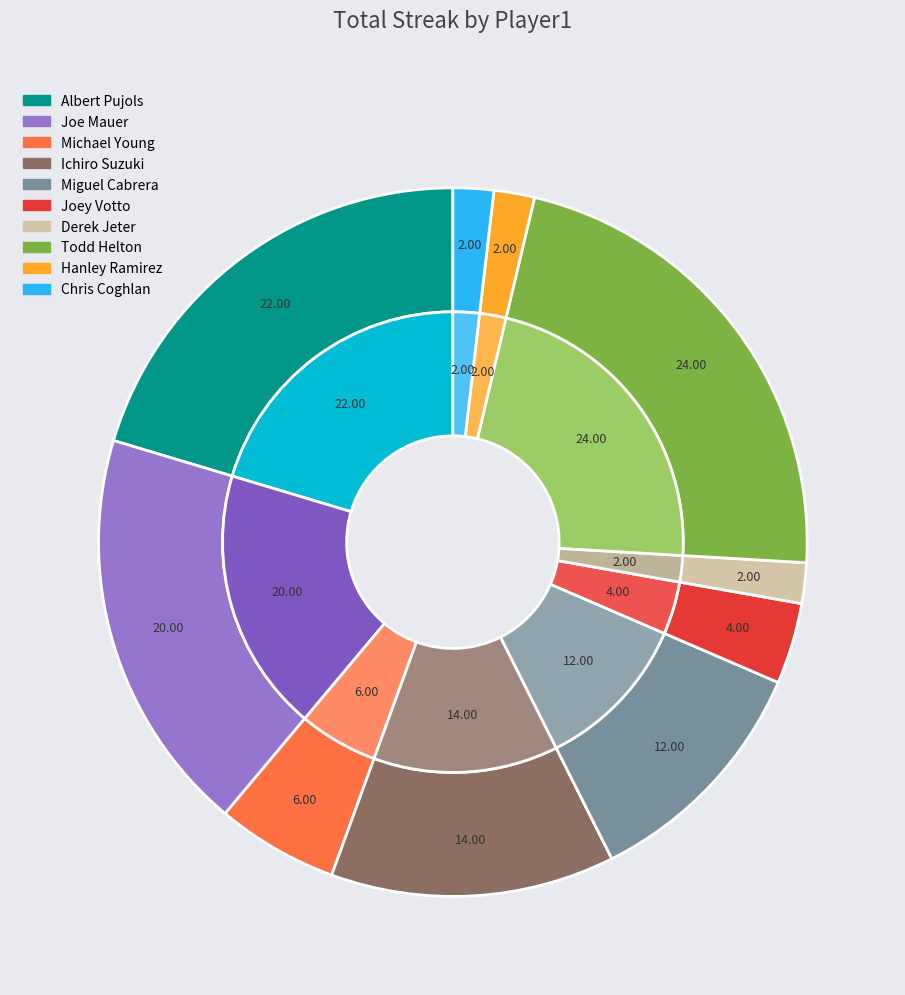

Approximately how many times larger is the value at Joe Mauer compared to Michael Young?

3.3